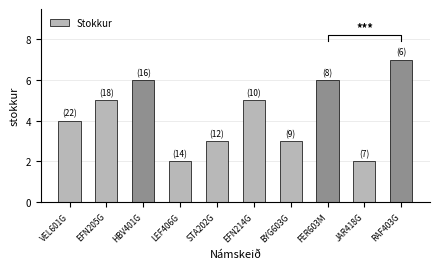

What is the value of the 9th bar from the left?

2